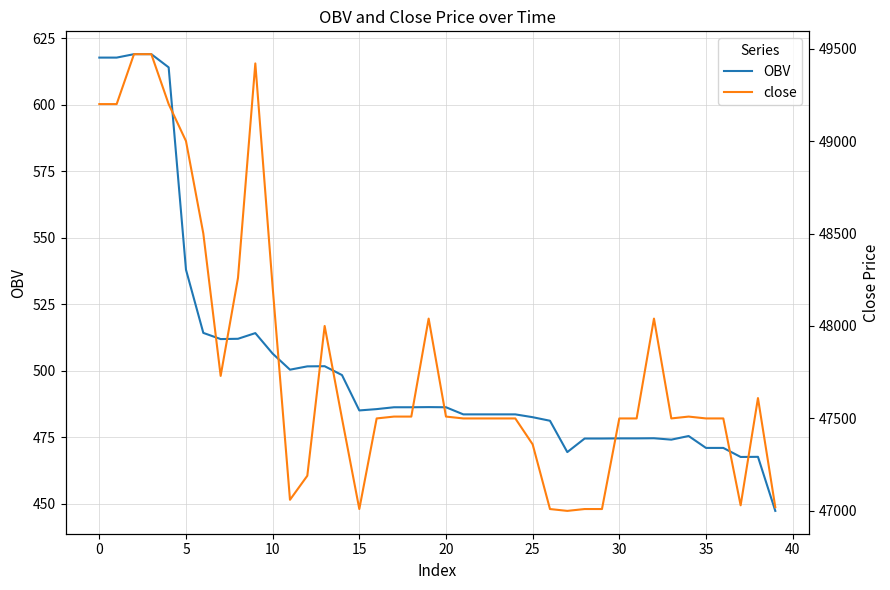

True or false: close and OBV cross at least once.

False